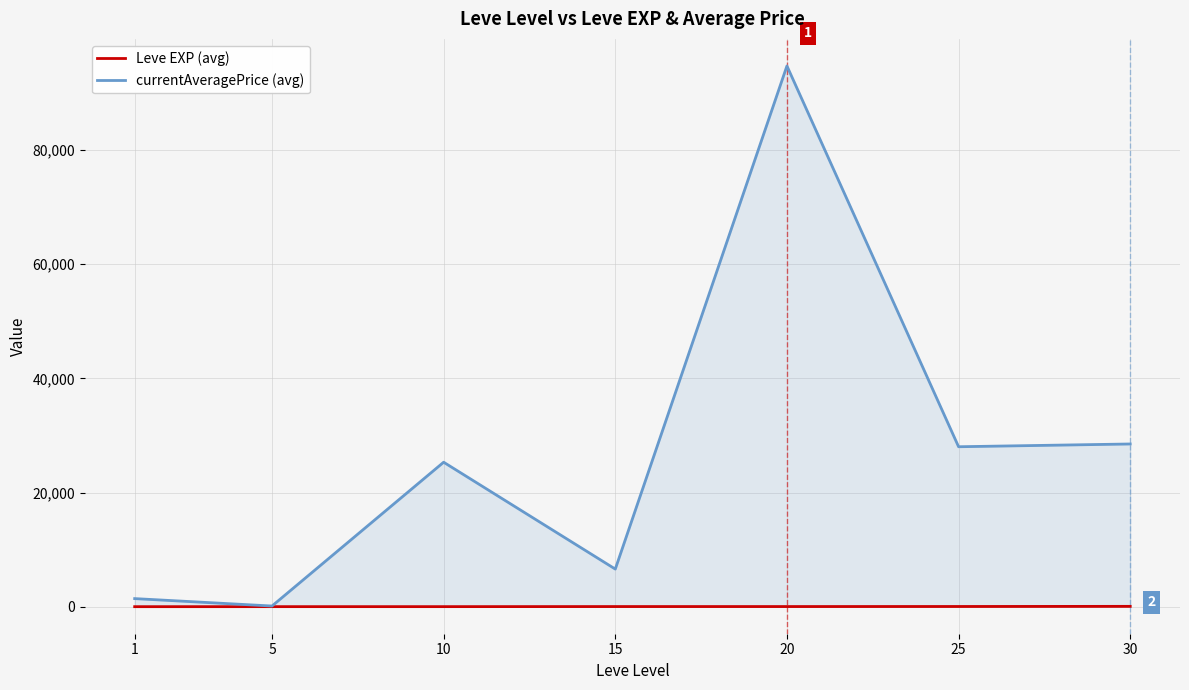

In currentAveragePrice (avg), how many points are higher than both neighbors (excluding endpoints)?

2